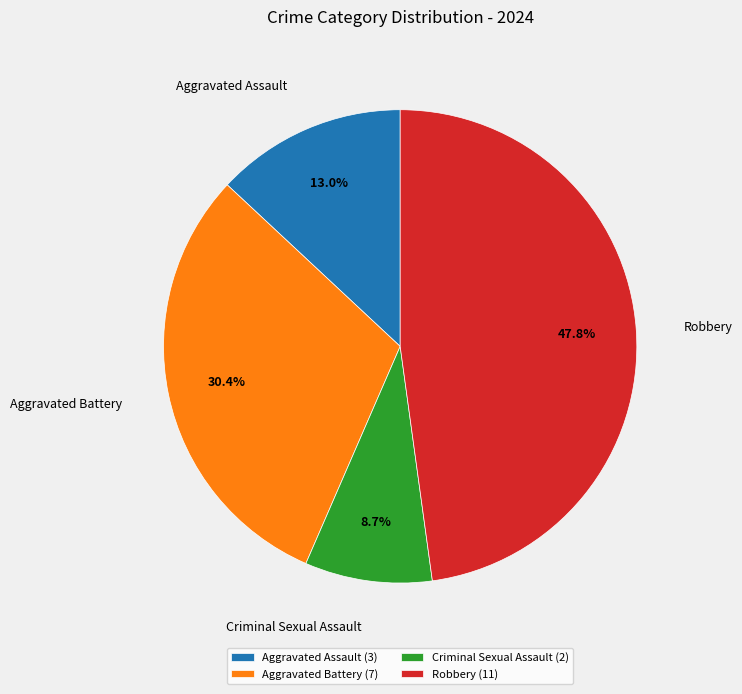

Which slice is the smallest?

Criminal Sexual Assault